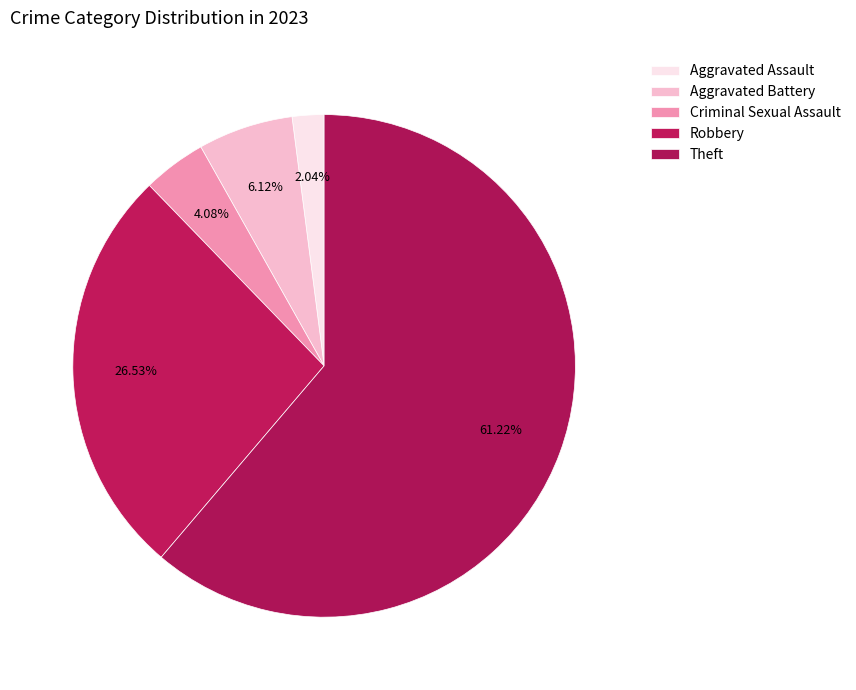

Which slice represents more than half of the pie?

Theft